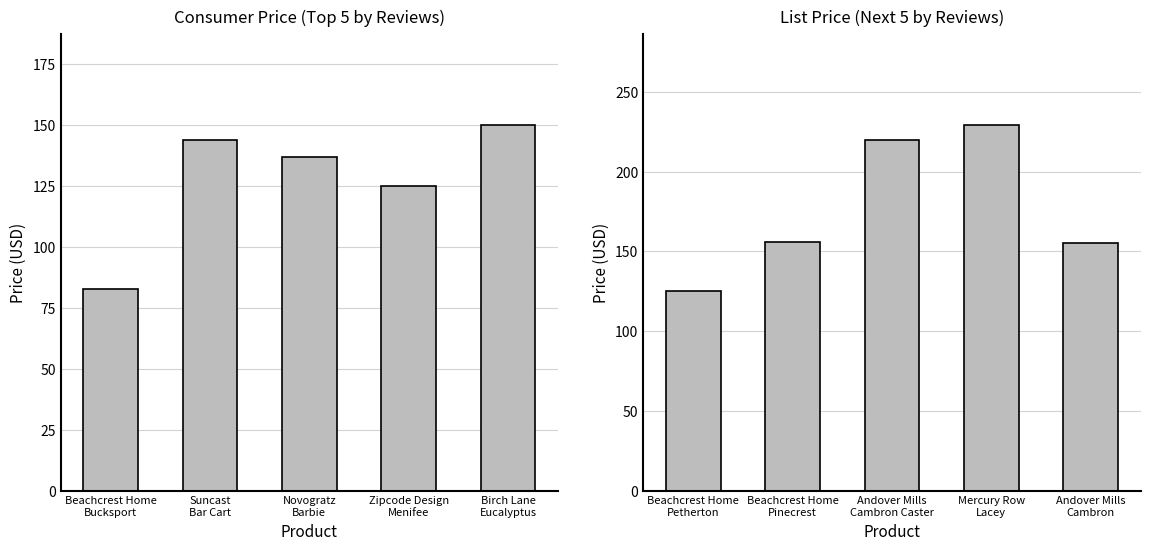

What is the difference between the consumer_price values at Suncast
Bar Cart and Beachcrest Home
Bucksport?

61.0